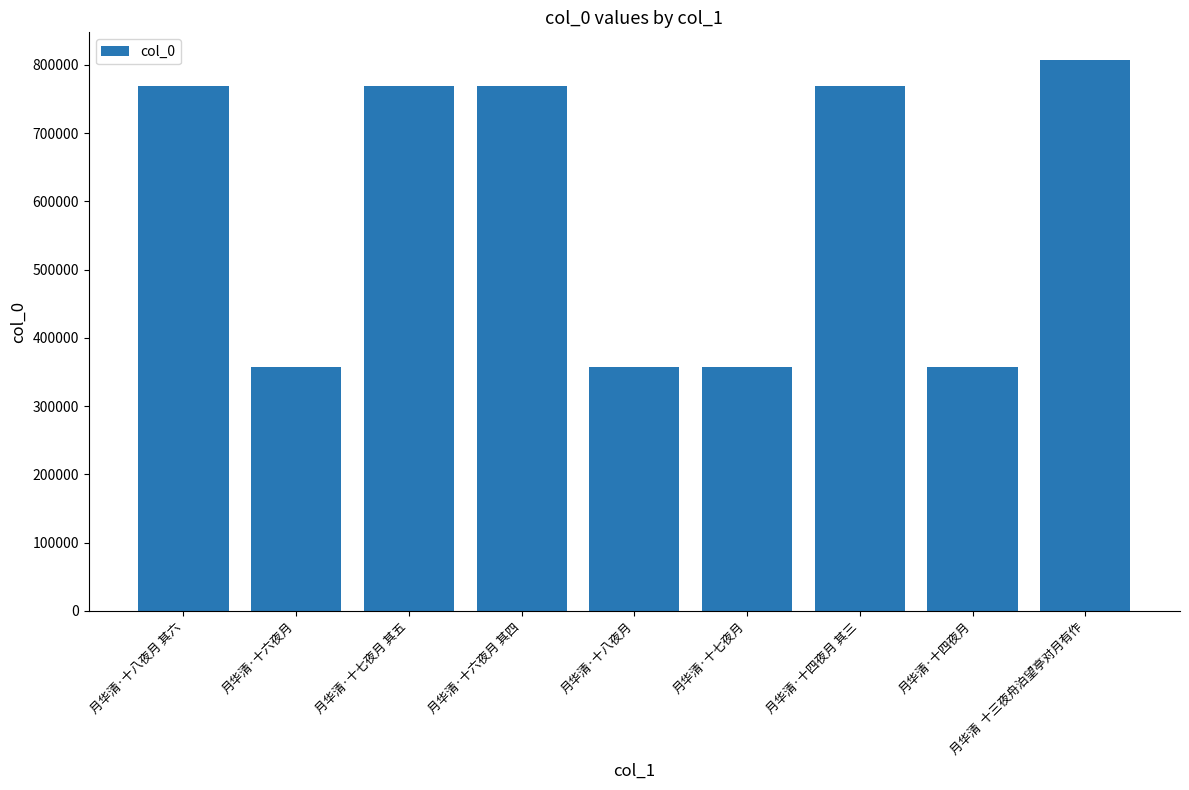

What is the label of the 6th bar from the left?

月华清·十七夜月